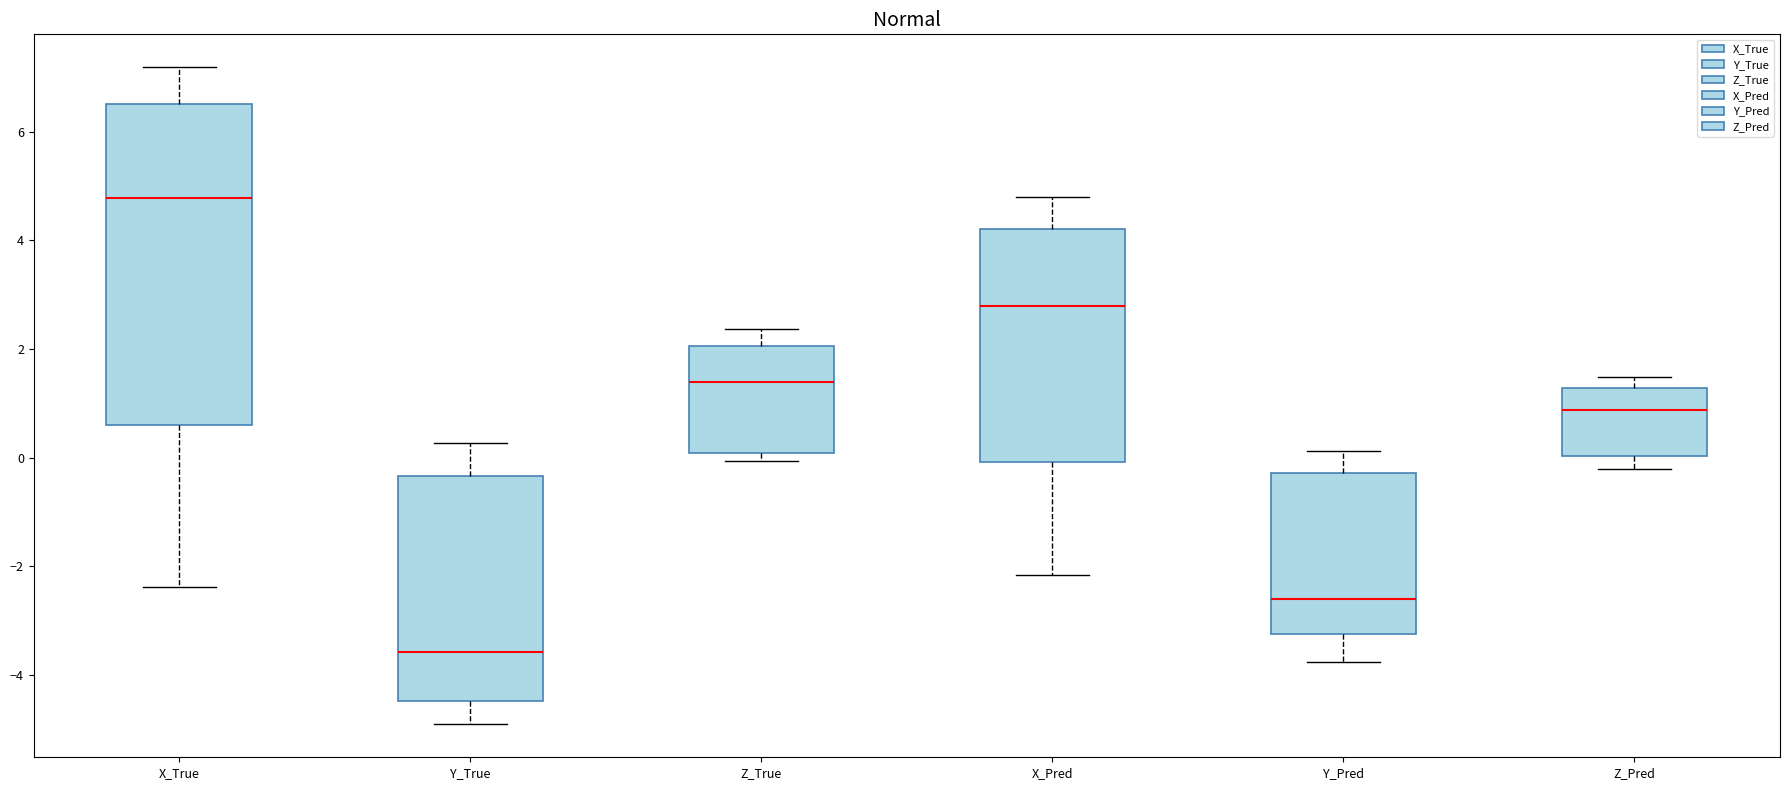

Where is the lower edge of the box for Y_True on the y-axis? The values are not printed on the chart, so give them approximately, as read against the axis.

-4.4